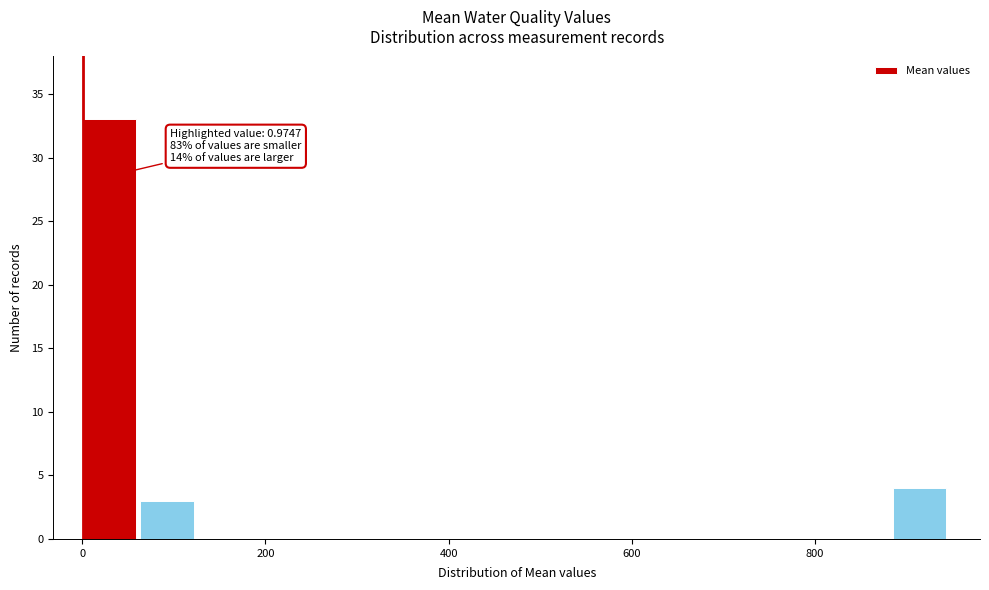

Around what value on the x-axis is the tallest bar? Give the approximate position of its centre, as read against the axis.

20